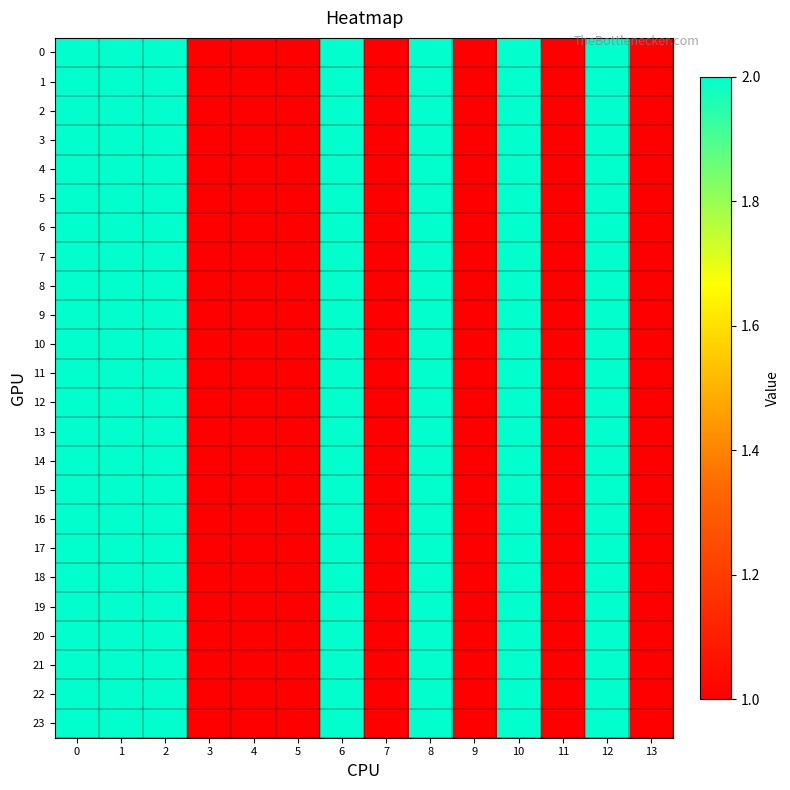

Reading left to right, transcribe all the data shown in this chart.

0: 0=2	1=2	2=2	3=1	4=1	5=1	6=2	7=1	8=2	9=1	10=2	11=1	12=2	13=1
1: 0=2	1=2	2=2	3=1	4=1	5=1	6=2	7=1	8=2	9=1	10=2	11=1	12=2	13=1
2: 0=2	1=2	2=2	3=1	4=1	5=1	6=2	7=1	8=2	9=1	10=2	11=1	12=2	13=1
3: 0=2	1=2	2=2	3=1	4=1	5=1	6=2	7=1	8=2	9=1	10=2	11=1	12=2	13=1
4: 0=2	1=2	2=2	3=1	4=1	5=1	6=2	7=1	8=2	9=1	10=2	11=1	12=2	13=1
5: 0=2	1=2	2=2	3=1	4=1	5=1	6=2	7=1	8=2	9=1	10=2	11=1	12=2	13=1
6: 0=2	1=2	2=2	3=1	4=1	5=1	6=2	7=1	8=2	9=1	10=2	11=1	12=2	13=1
7: 0=2	1=2	2=2	3=1	4=1	5=1	6=2	7=1	8=2	9=1	10=2	11=1	12=2	13=1
8: 0=2	1=2	2=2	3=1	4=1	5=1	6=2	7=1	8=2	9=1	10=2	11=1	12=2	13=1
9: 0=2	1=2	2=2	3=1	4=1	5=1	6=2	7=1	8=2	9=1	10=2	11=1	12=2	13=1
10: 0=2	1=2	2=2	3=1	4=1	5=1	6=2	7=1	8=2	9=1	10=2	11=1	12=2	13=1
11: 0=2	1=2	2=2	3=1	4=1	5=1	6=2	7=1	8=2	9=1	10=2	11=1	12=2	13=1
12: 0=2	1=2	2=2	3=1	4=1	5=1	6=2	7=1	8=2	9=1	10=2	11=1	12=2	13=1
13: 0=2	1=2	2=2	3=1	4=1	5=1	6=2	7=1	8=2	9=1	10=2	11=1	12=2	13=1
14: 0=2	1=2	2=2	3=1	4=1	5=1	6=2	7=1	8=2	9=1	10=2	11=1	12=2	13=1
15: 0=2	1=2	2=2	3=1	4=1	5=1	6=2	7=1	8=2	9=1	10=2	11=1	12=2	13=1
16: 0=2	1=2	2=2	3=1	4=1	5=1	6=2	7=1	8=2	9=1	10=2	11=1	12=2	13=1
17: 0=2	1=2	2=2	3=1	4=1	5=1	6=2	7=1	8=2	9=1	10=2	11=1	12=2	13=1
18: 0=2	1=2	2=2	3=1	4=1	5=1	6=2	7=1	8=2	9=1	10=2	11=1	12=2	13=1
19: 0=2	1=2	2=2	3=1	4=1	5=1	6=2	7=1	8=2	9=1	10=2	11=1	12=2	13=1
20: 0=2	1=2	2=2	3=1	4=1	5=1	6=2	7=1	8=2	9=1	10=2	11=1	12=2	13=1
21: 0=2	1=2	2=2	3=1	4=1	5=1	6=2	7=1	8=2	9=1	10=2	11=1	12=2	13=1
22: 0=2	1=2	2=2	3=1	4=1	5=1	6=2	7=1	8=2	9=1	10=2	11=1	12=2	13=1
23: 0=2	1=2	2=2	3=1	4=1	5=1	6=2	7=1	8=2	9=1	10=2	11=1	12=2	13=1